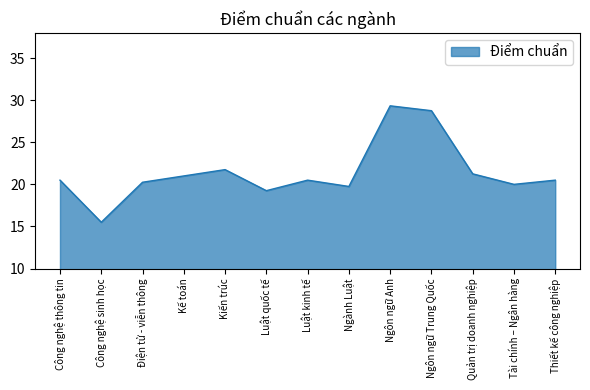

The chart shows a value of 29.3 at Ngôn ngữ Anh. True or false?

True